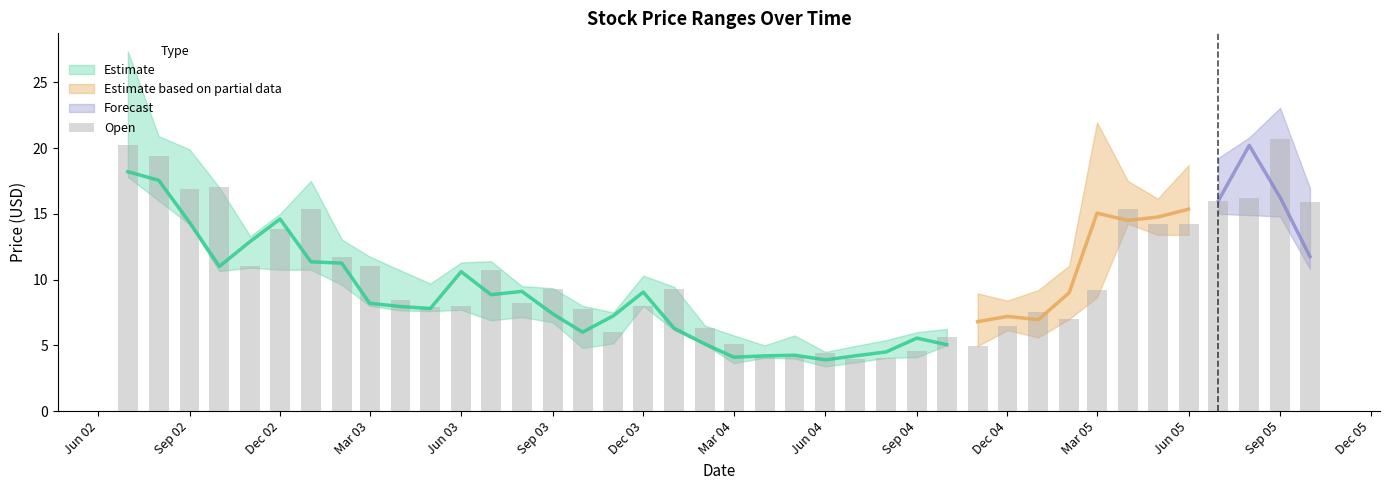

How many bars are there in total?

40